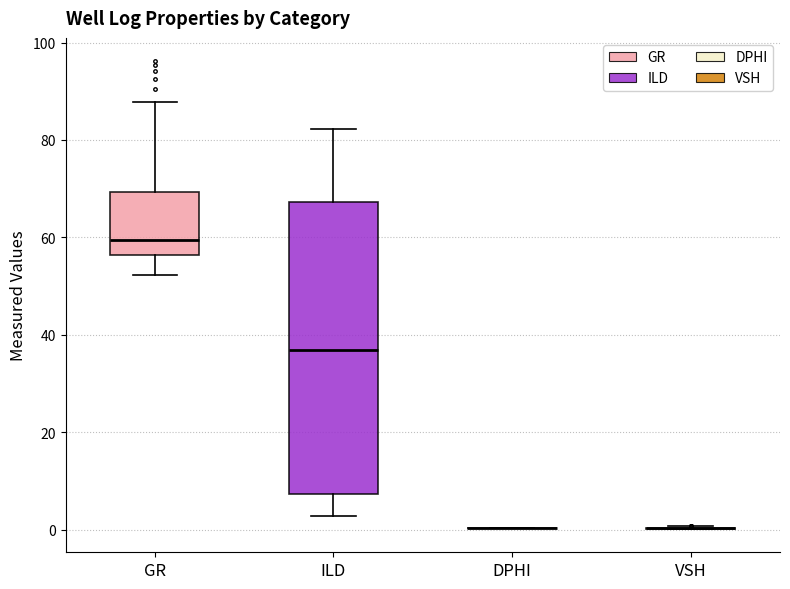

Reading left to right, transcribe this box plot: for each box, give where its median line is, the range the box spans, and where its two whiskers end, as read against the y-axis. The values are not printed on the chart, so give them approximately, as read against the axis.

GR: median 60, box 56 to 70, whiskers 52 to 88
ILD: median 36, box 8 to 68, whiskers 2 to 82
DPHI: box collapsed to a line at 0, whiskers 0 to 0
VSH: box collapsed to a line at 0, whiskers 0 to 0